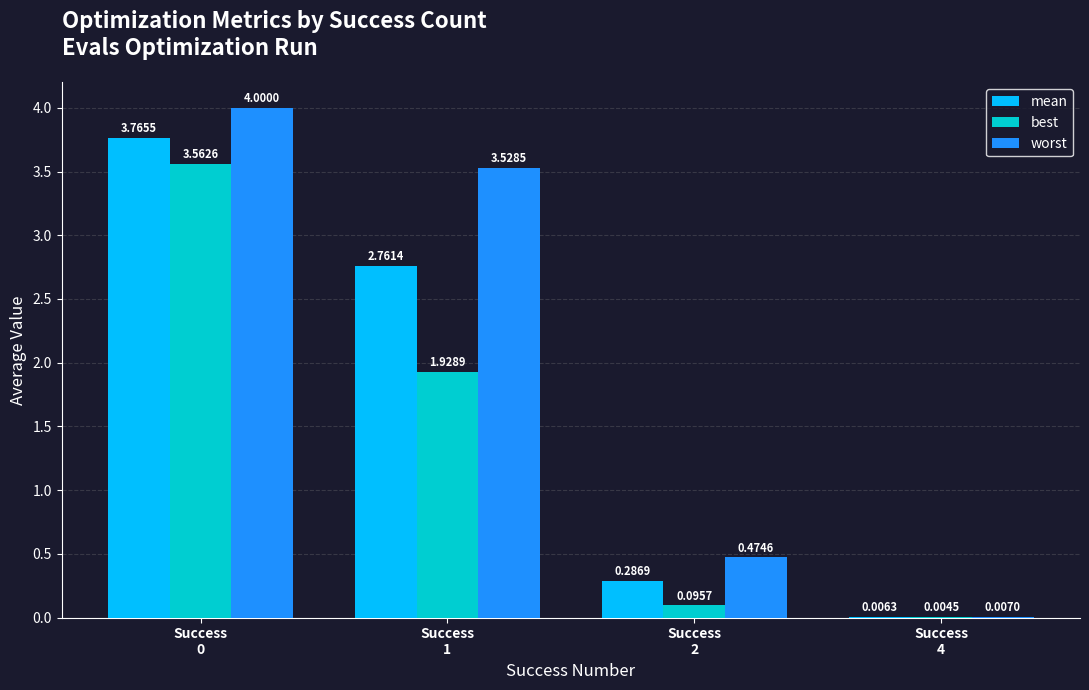

Which series has the largest total across all categories?

worst